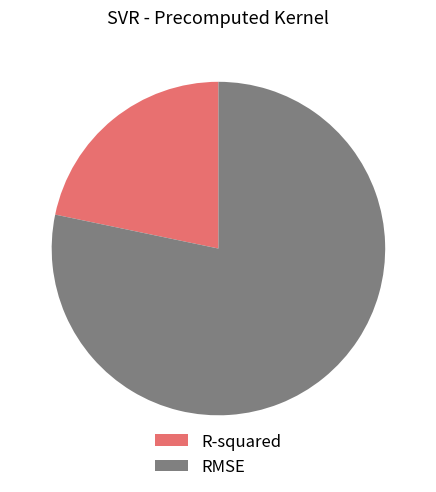

Which category has the smallest portion of the pie?

R-squared